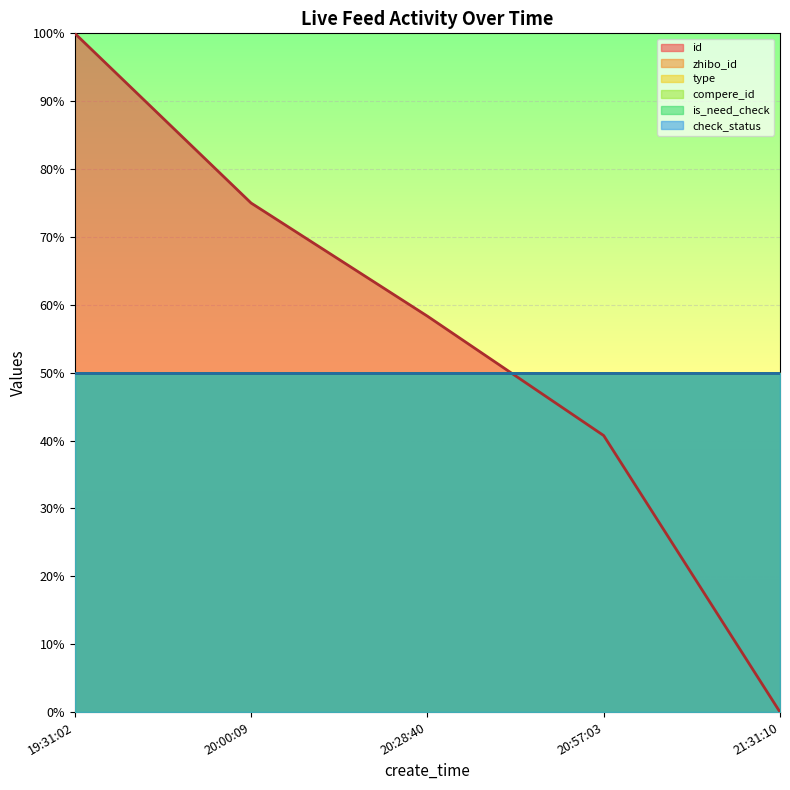

At which category is the sum across all series the highest?

19:31:02